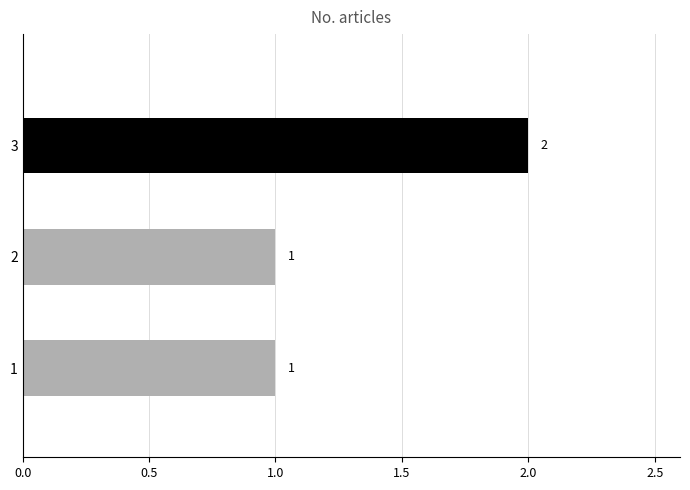

Reading left to right, extract all data points from this chart.

1	1	2